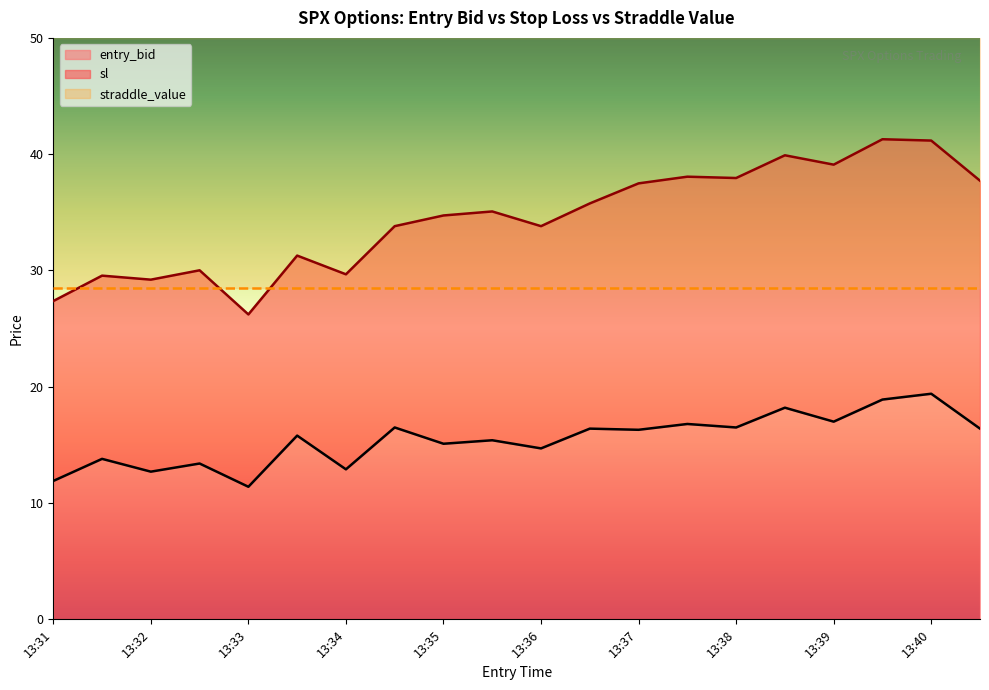

True or false: entry_bid and sl cross at least once.

False